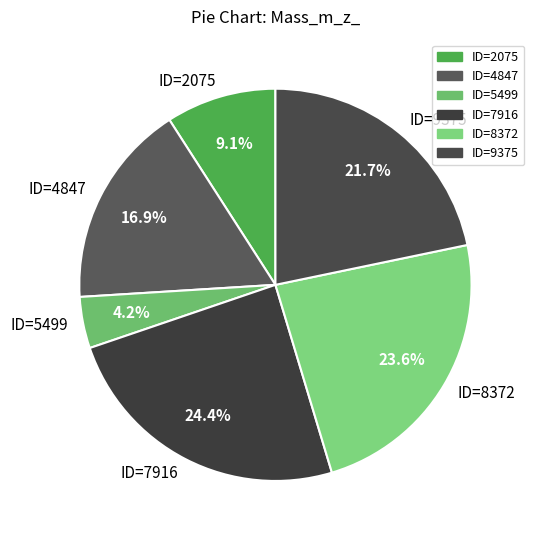

What is the largest slice in the pie chart?

ID=7916